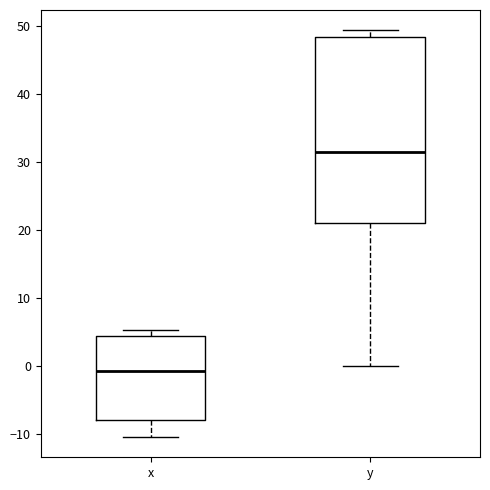

Reading left to right, transcribe this box plot: for each box, give where its median line is, the range the box spans, and where its two whiskers end, as read against the y-axis. The values are not printed on the chart, so give them approximately, as read against the axis.

x: median -1, box -8 to 5, whiskers -10 to 5 (just above the box's upper edge)
y: median 32, box 21 to 48, whiskers 0 to 49